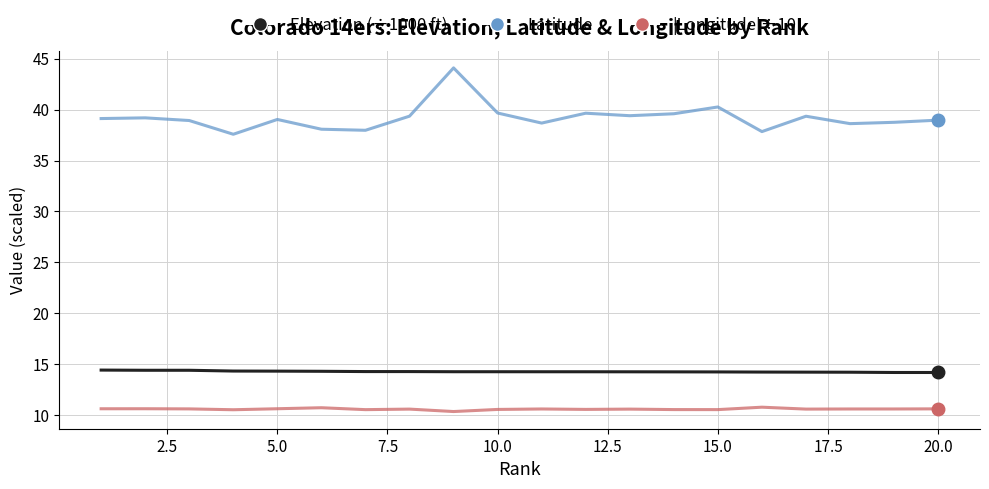

True or false: Elevation (÷1000 ft) and |Longitude|÷10 cross at least once.

False